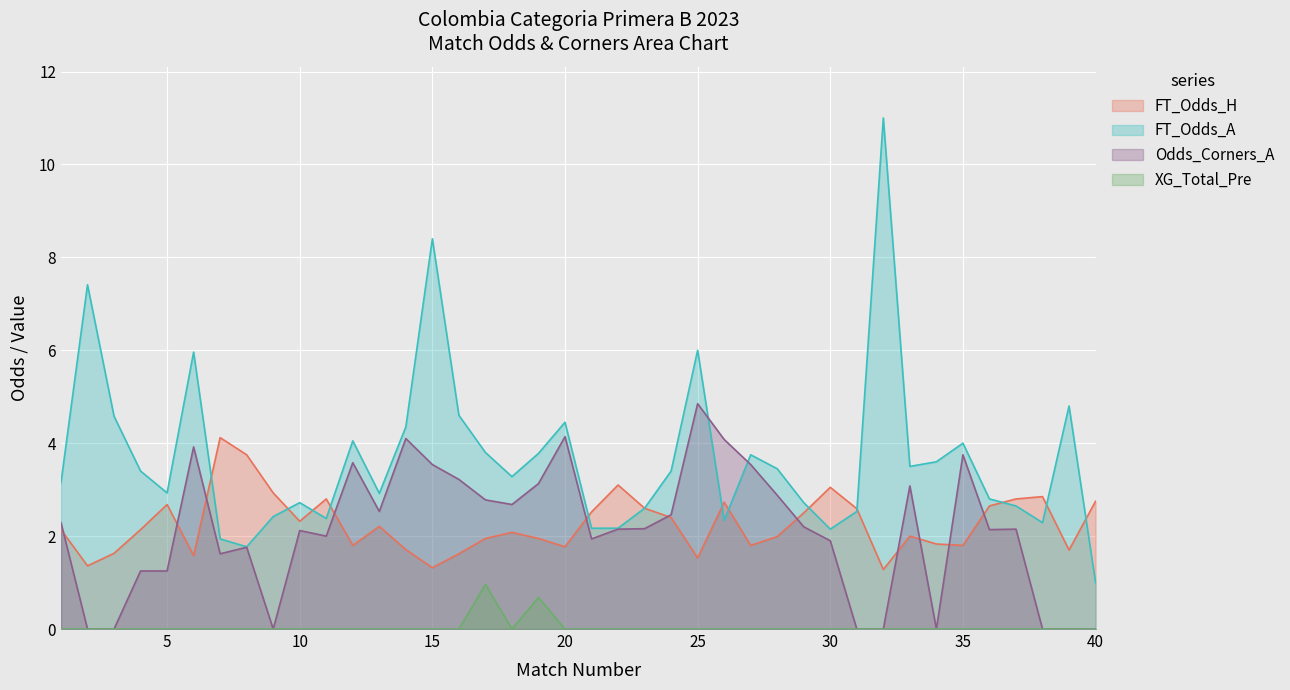

What is the sum of all Odds_Corners_A values?

85.2